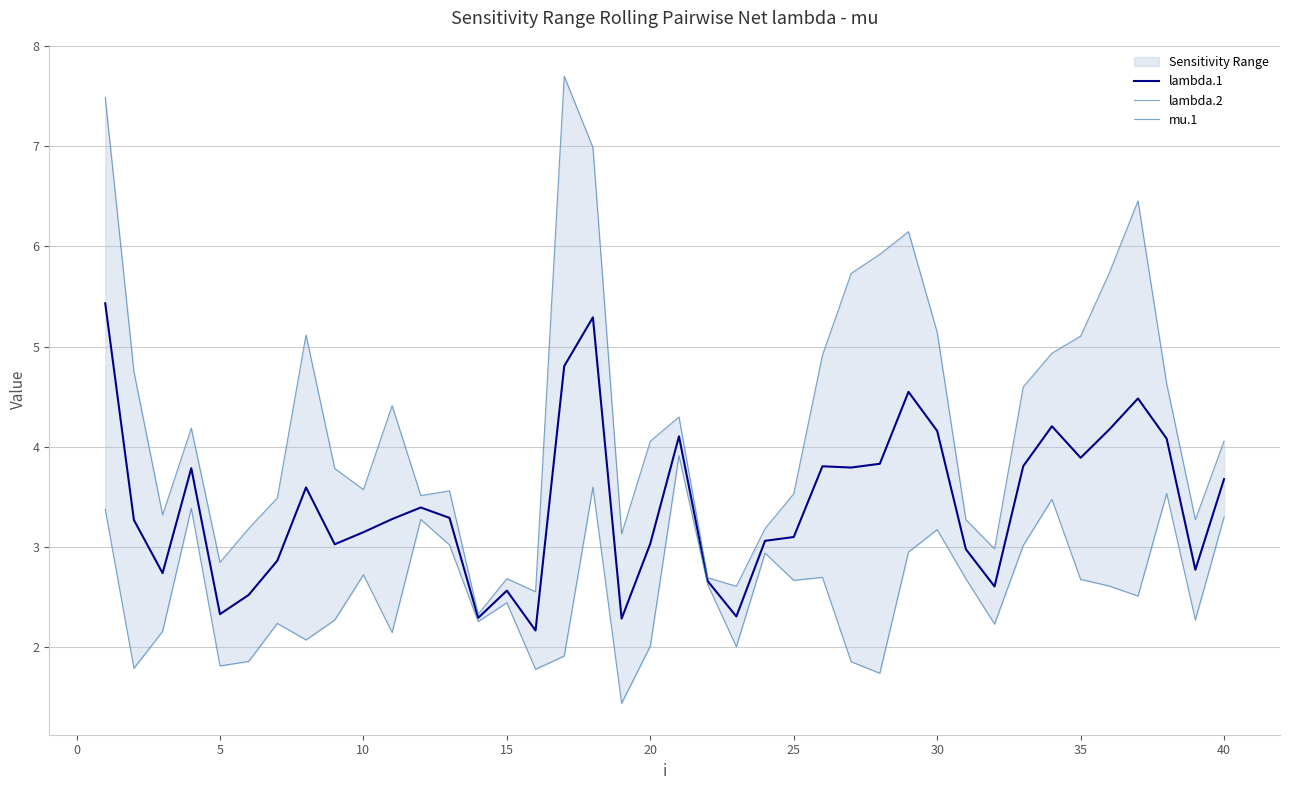

The value of lambda.1 at 25 is 4.7. True or false?

False